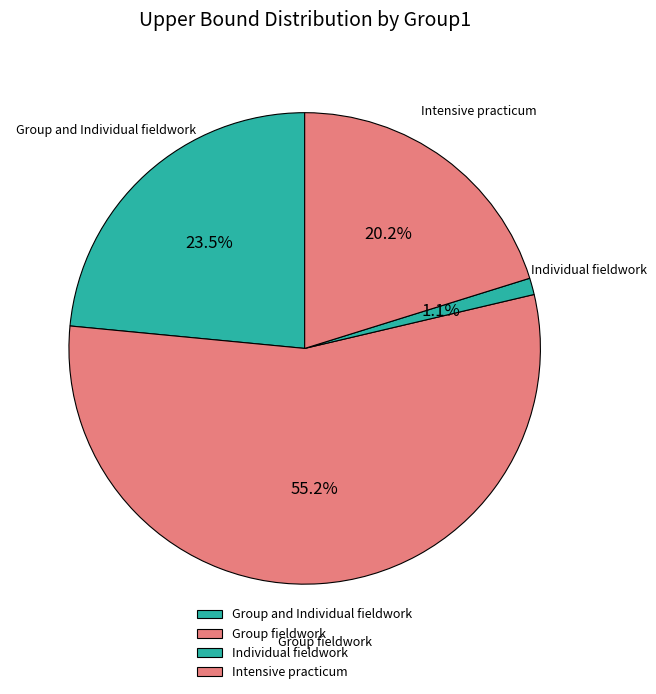

How much of the chart is everything except Intensive practicum?

79.8%